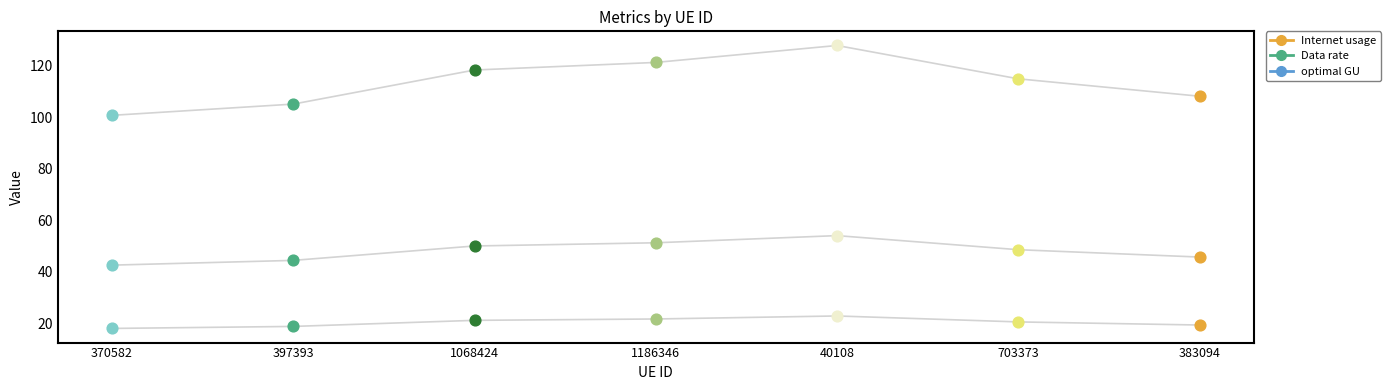

Which series has the largest total across all categories?

Data rate